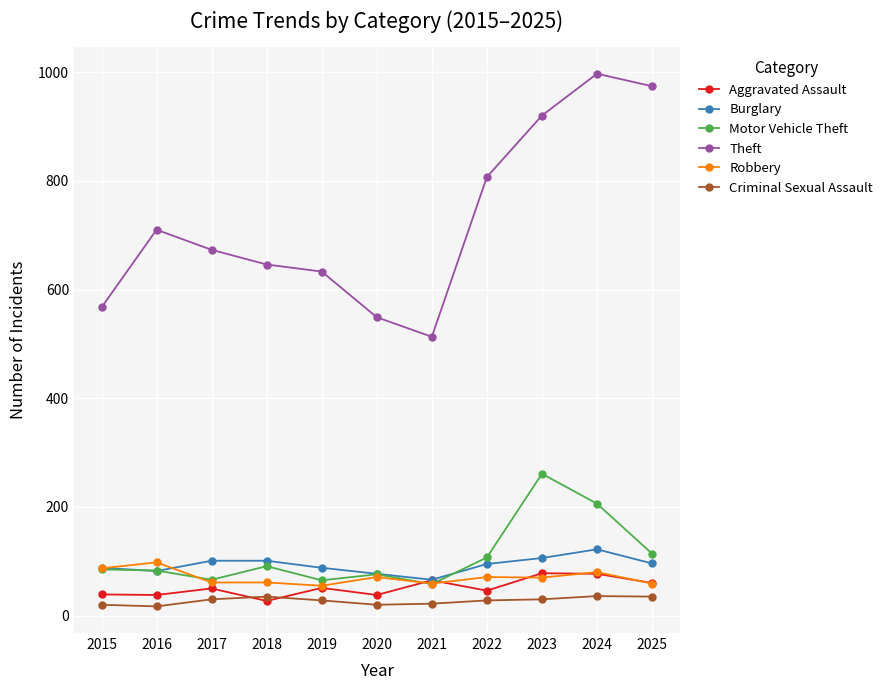

What is the minimum value for Robbery?

55